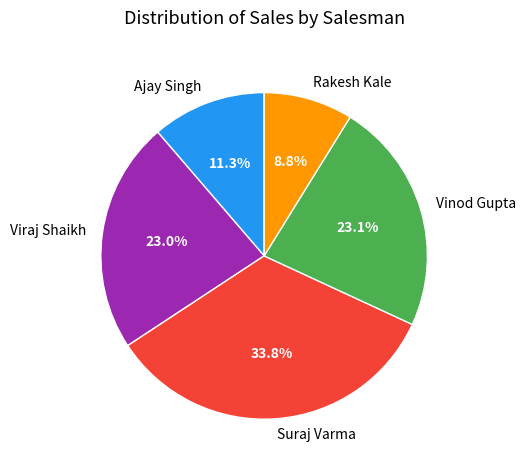

To the nearest percent, what portion does Ajay Singh represent?

11%